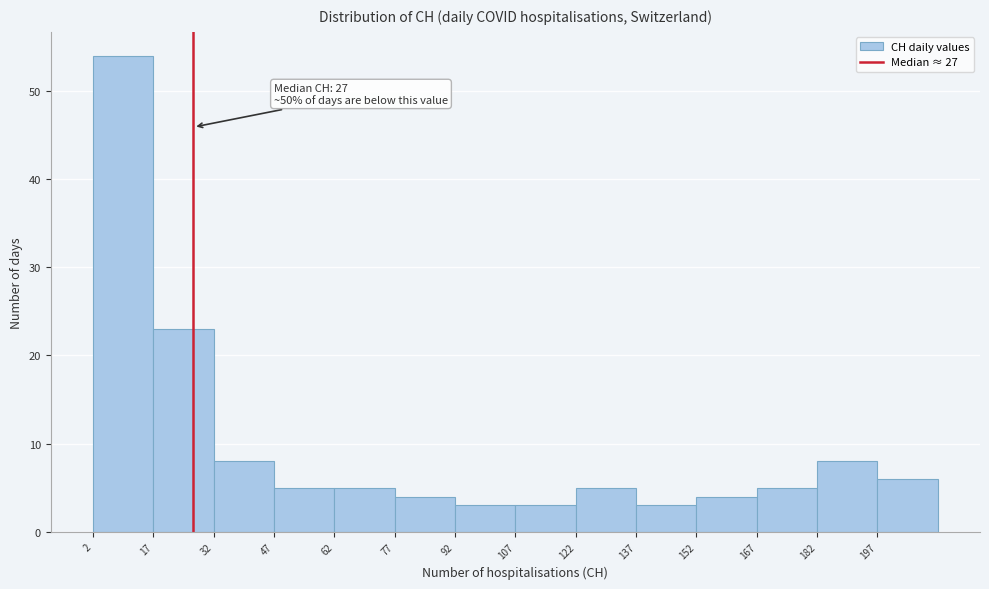

Over which range of the x-axis is the bar tallest?

2 to 17